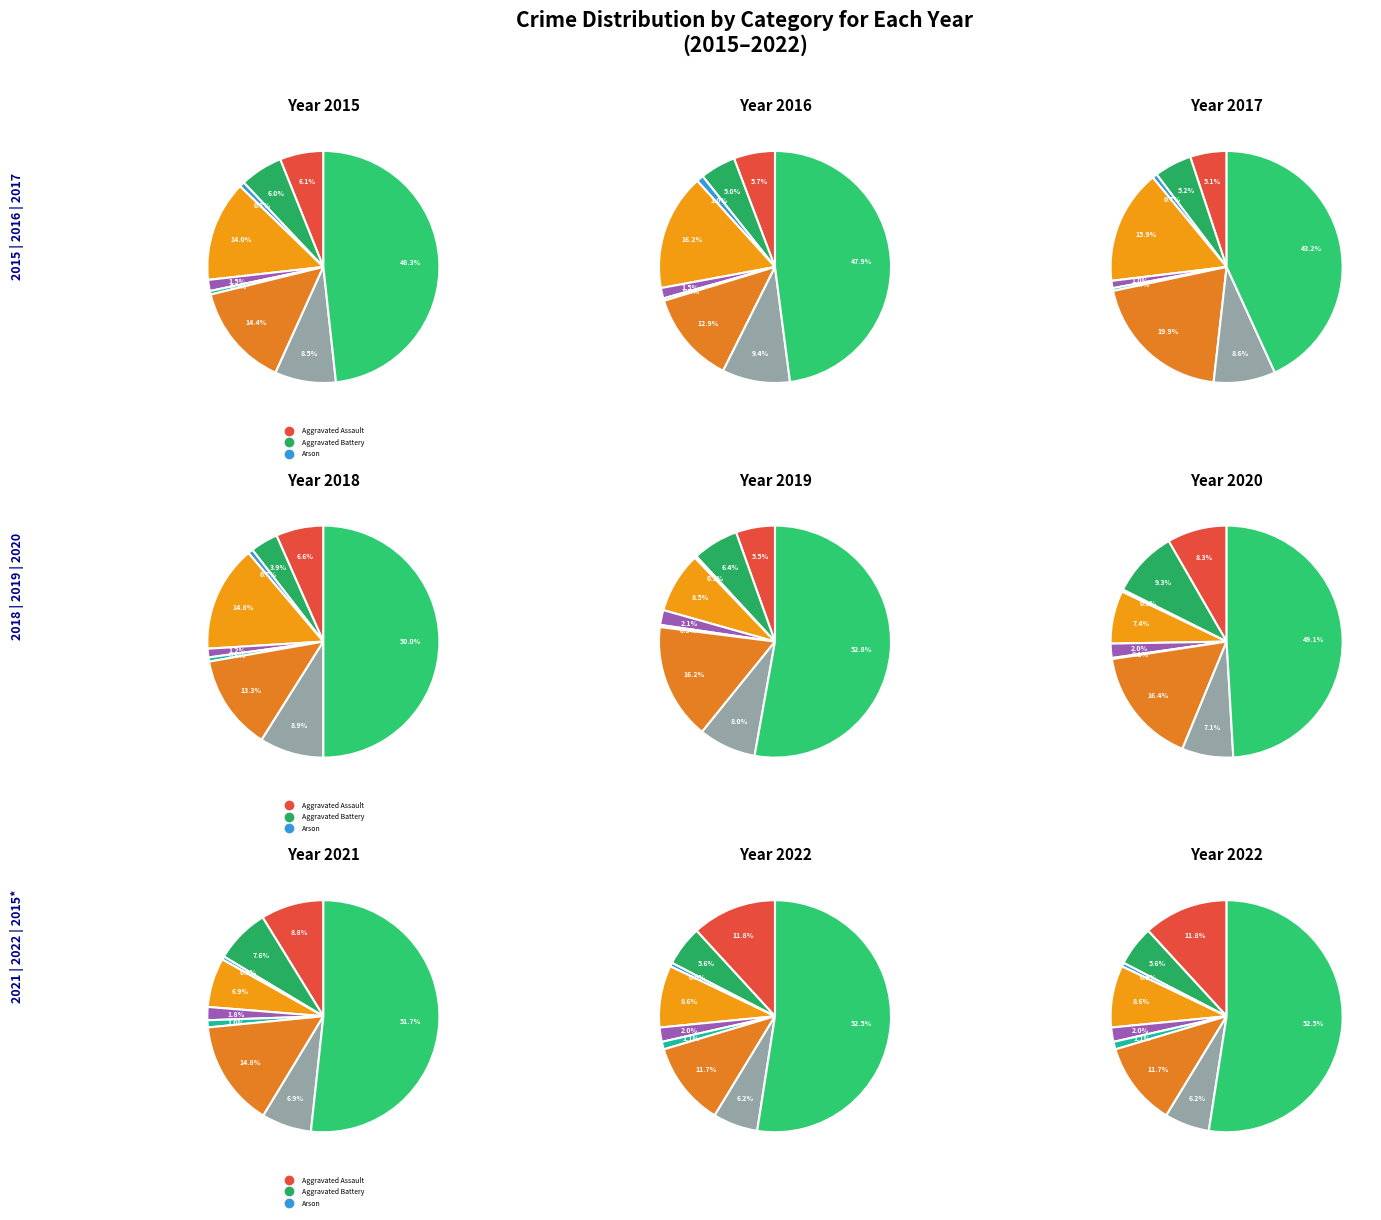

To the nearest percent, what is the combined percentage of Burglary and Arson?

15%